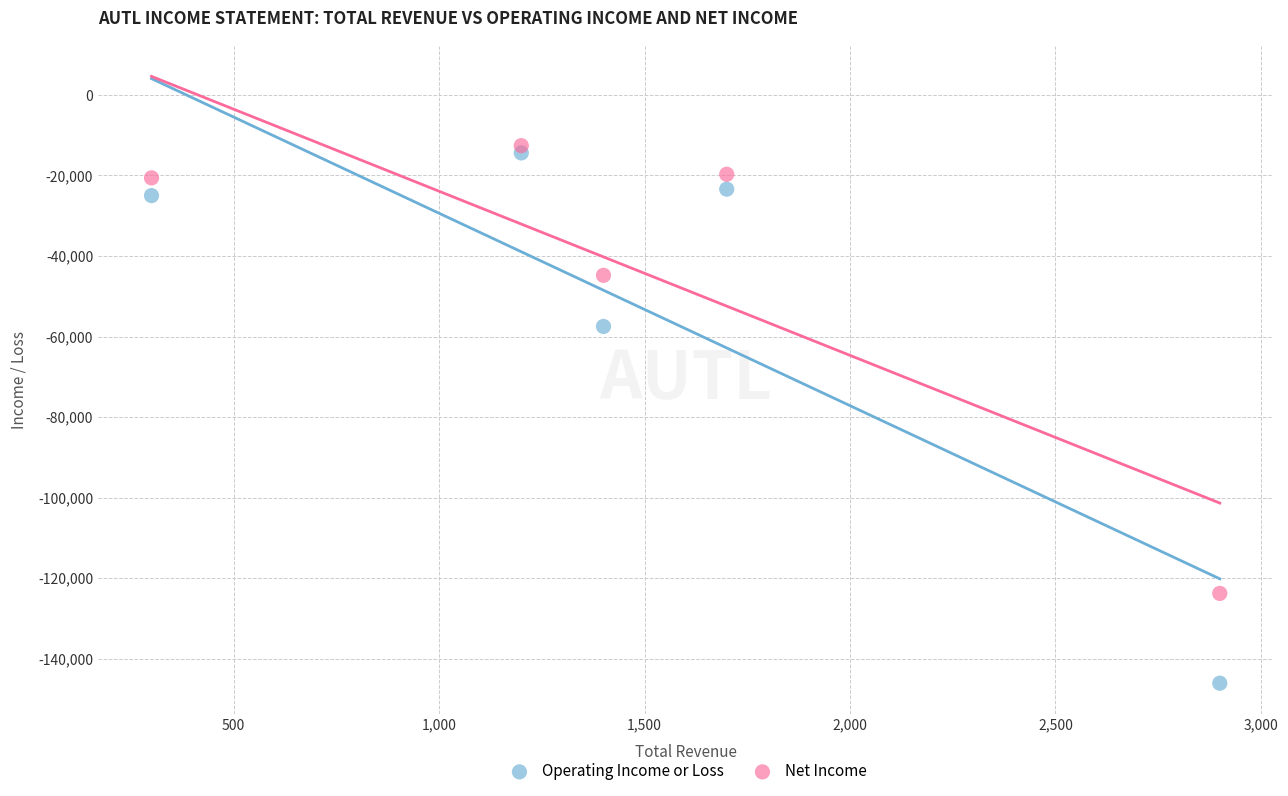

Which series contains the lowest Y value?

Operating Income or Loss